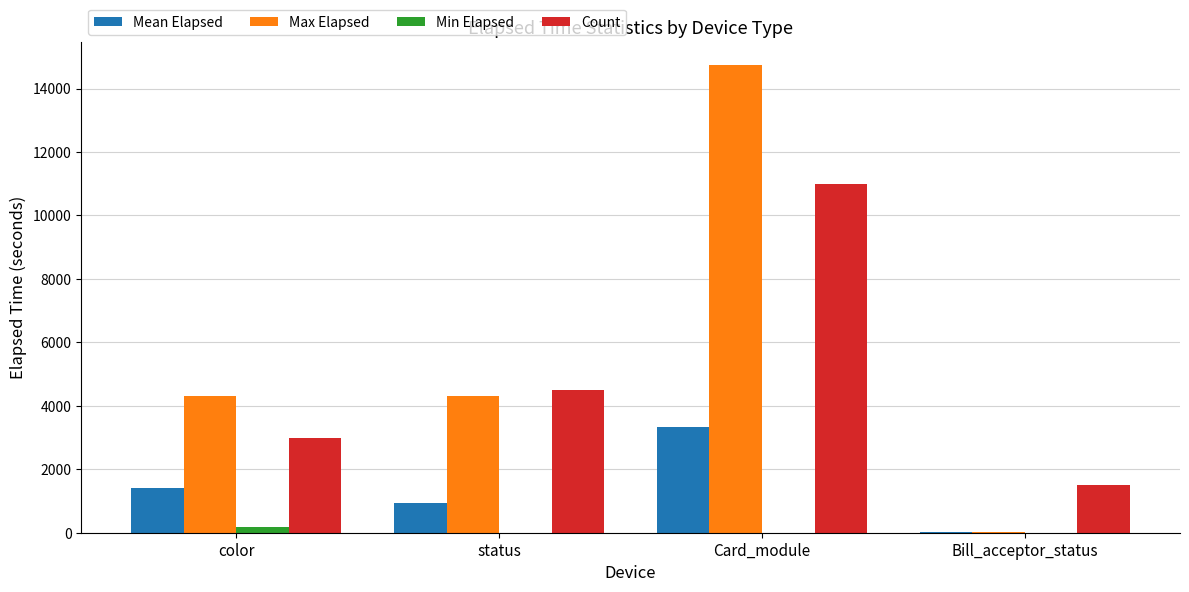

How many data points in Min Elapsed are above 0?

1